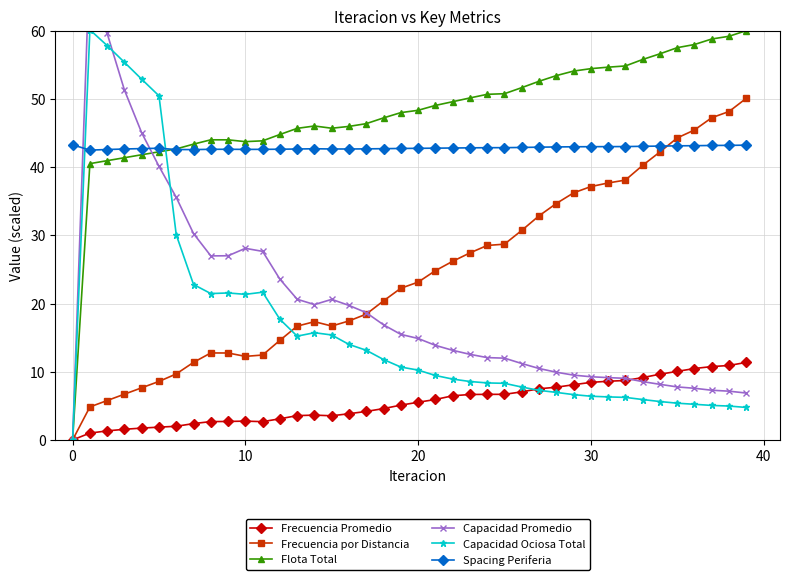

True or false: Spacing Periferia has more than 1 points higher than both neighbors.

True